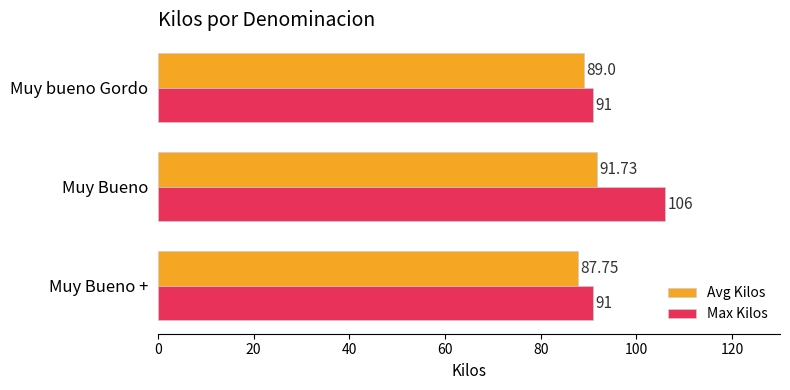

Between Muy Bueno and Muy bueno Gordo, which series saw the biggest shift?

Max Kilos